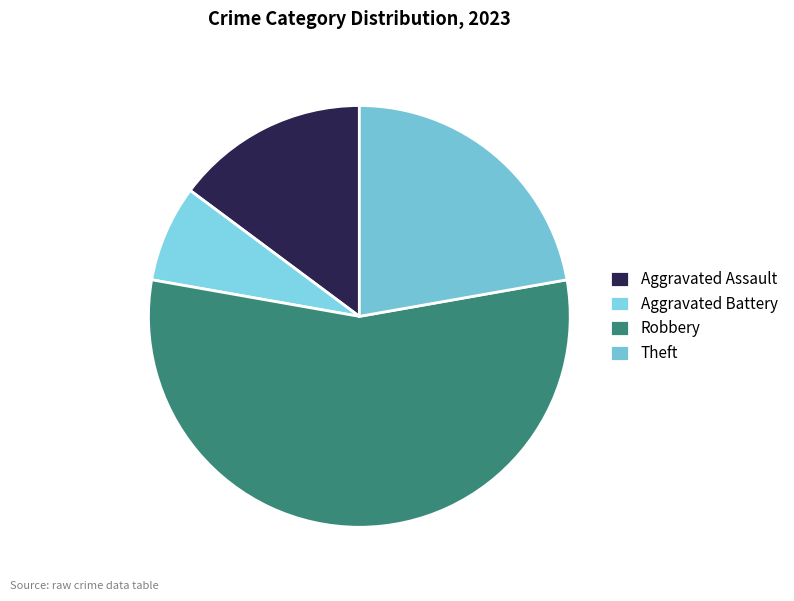

How many slices are in this pie chart?

4